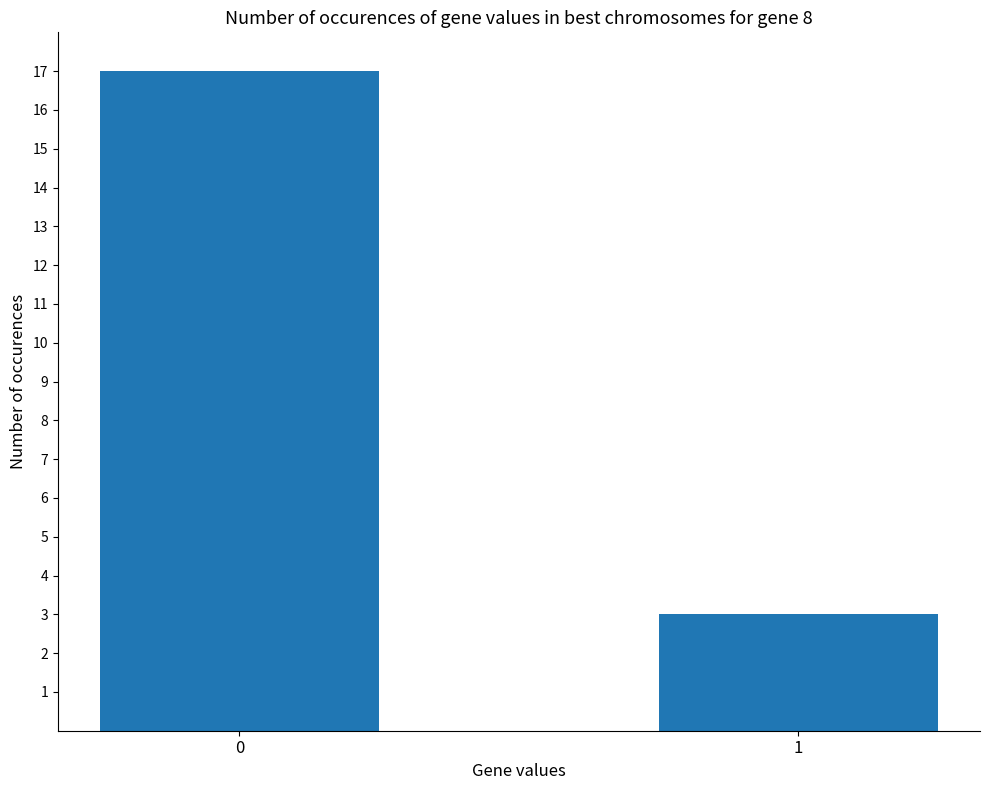

Rank the categories by value from lowest to highest.

1, 0